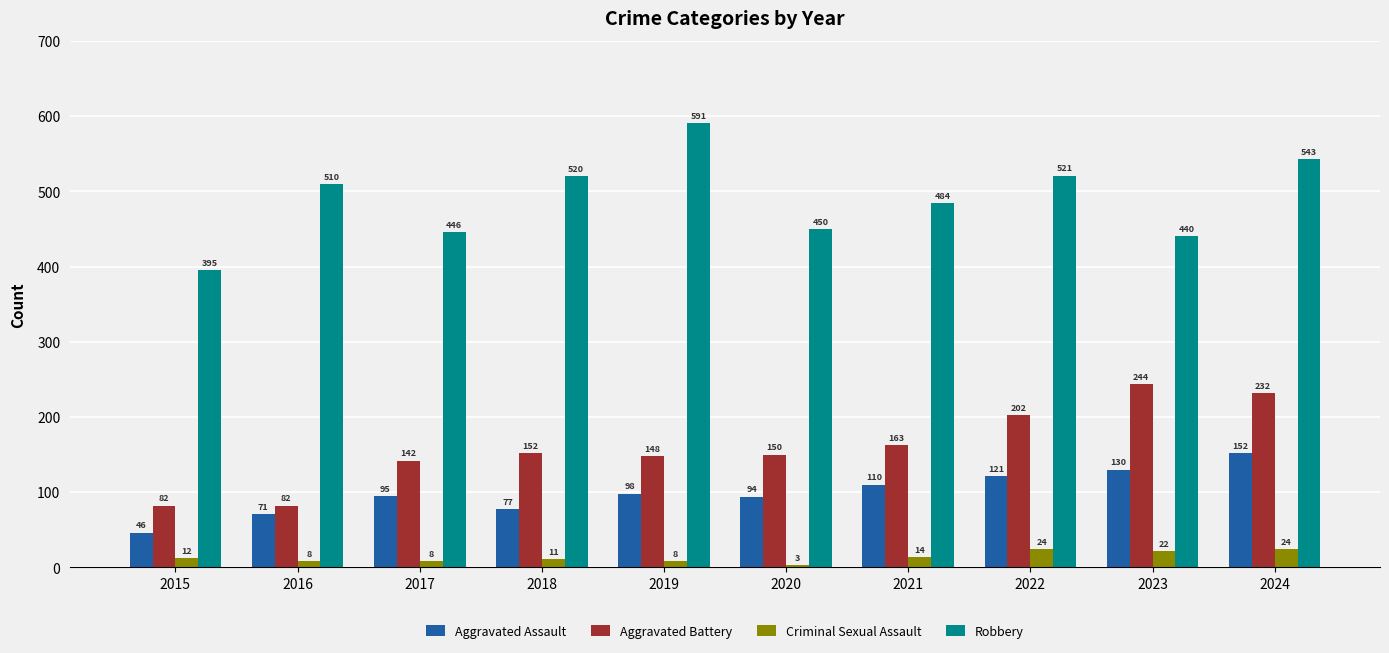

Where is Aggravated Assault nearest to the value 99?

2019